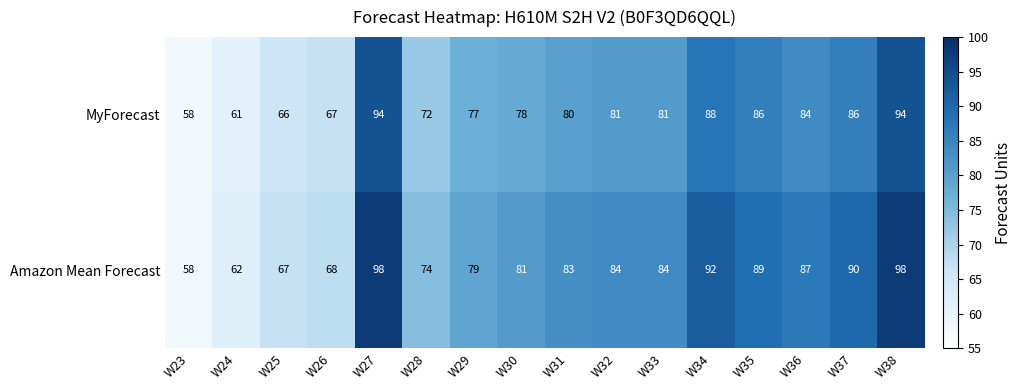

Which series has the largest total across all categories?

Amazon Mean Forecast